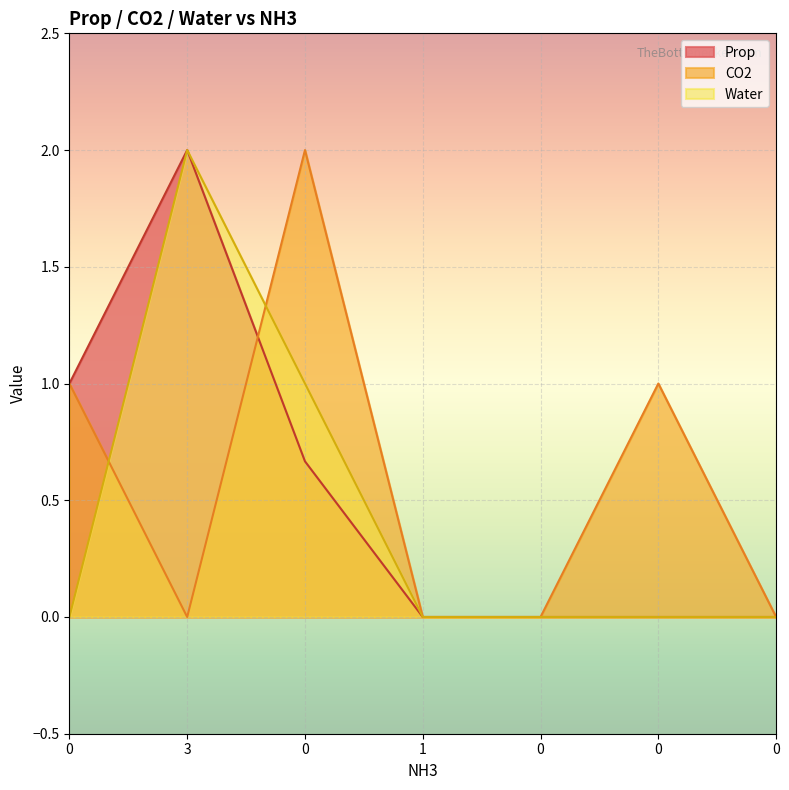

How many values in Water are above zero?

2